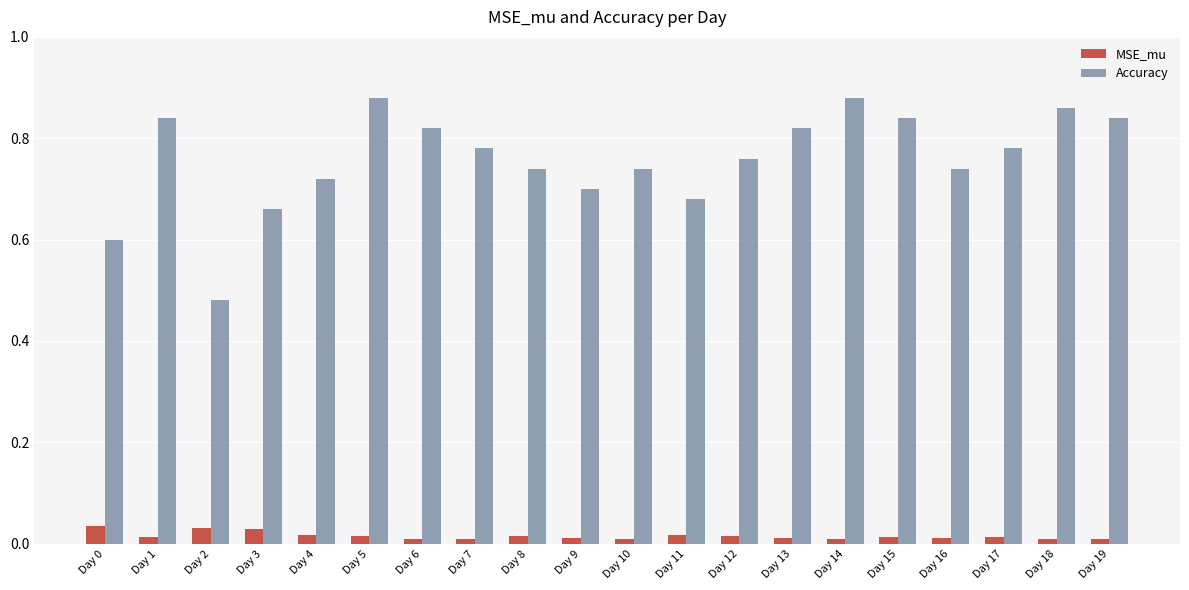

Between Day 1 and Day 2, which series saw the biggest shift?

Accuracy